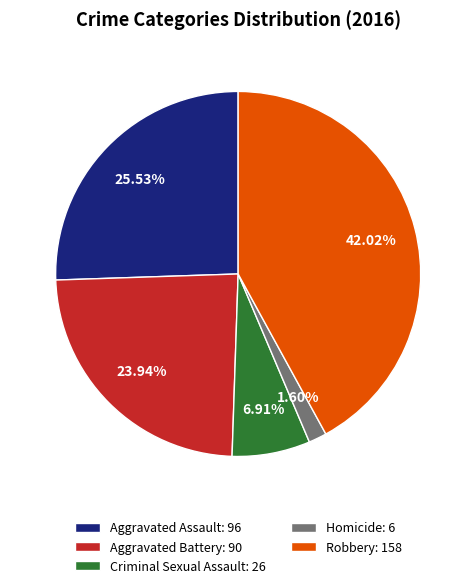

What is the largest slice in the pie chart?

Robbery